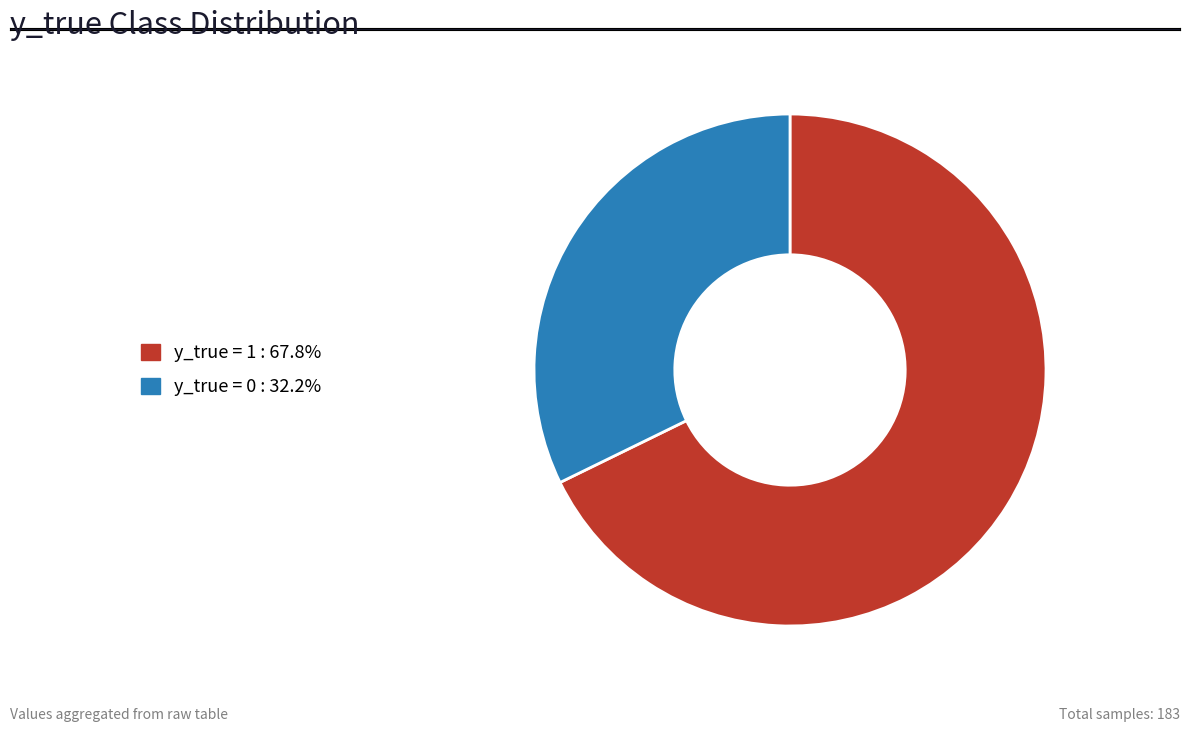

Does any single category account for the majority?

Yes